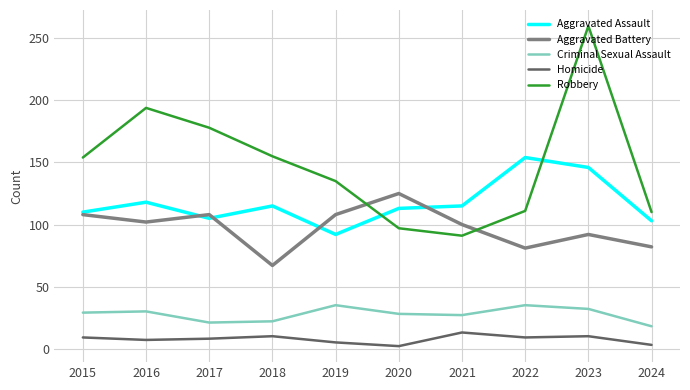

How many lines are shown in the chart?

5